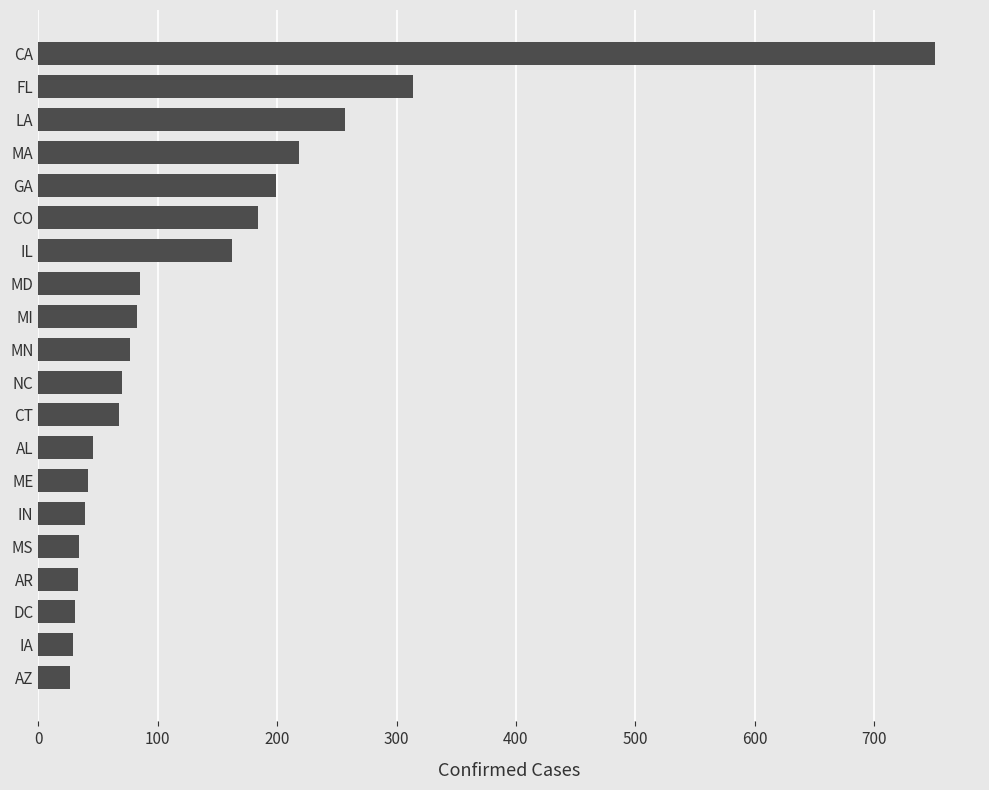

How many categories are shown in the chart?

20